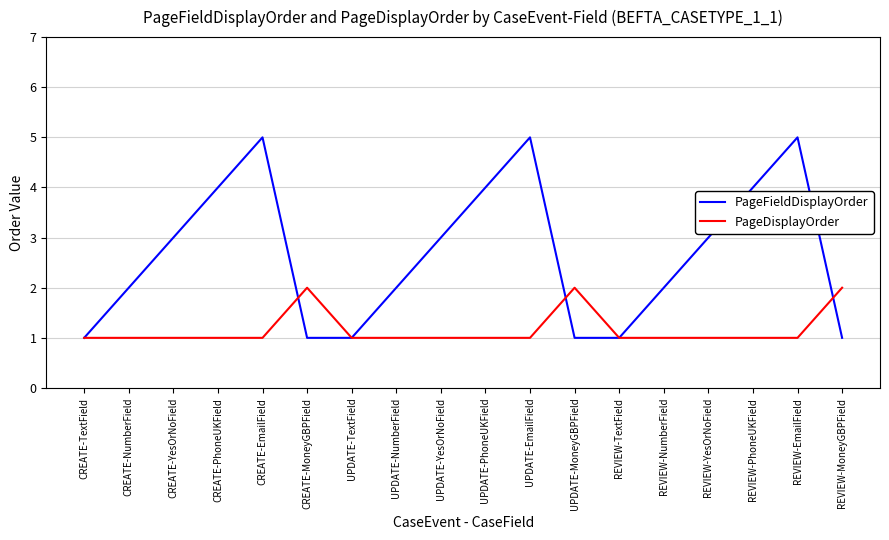

What are all the series names shown in the legend?

PageFieldDisplayOrder, PageDisplayOrder